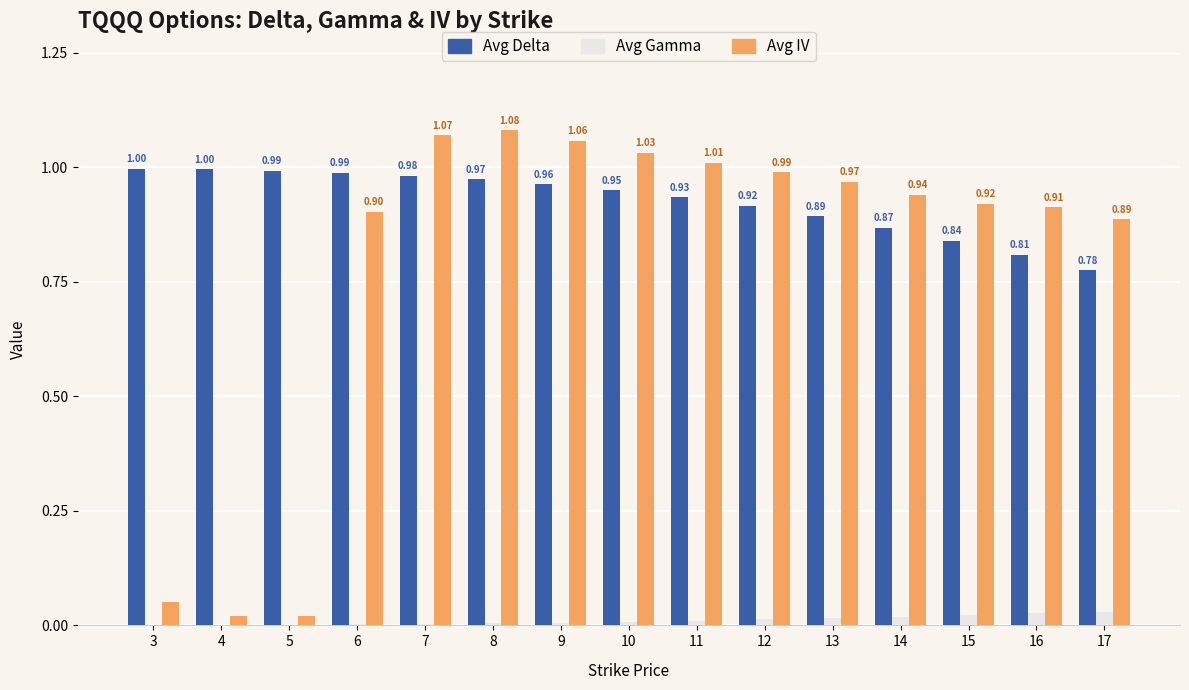

What is the total value across all series at 17?

1.7